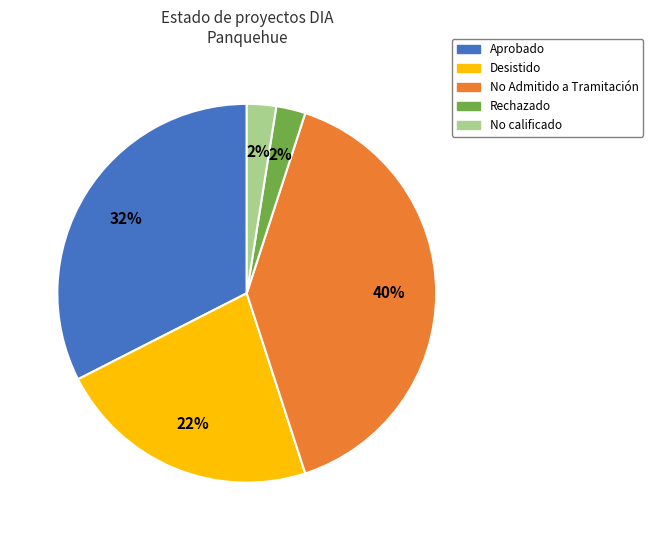

To the nearest percent, what percentage of the pie is Desistido?

22%